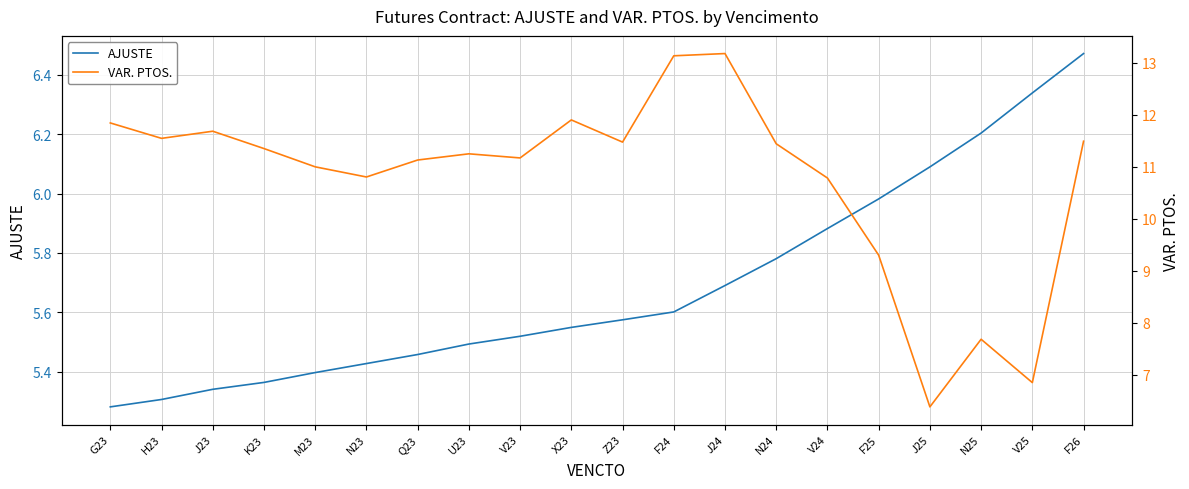

What is the value of the AJUSTE point at the 14th from the left?

5.8